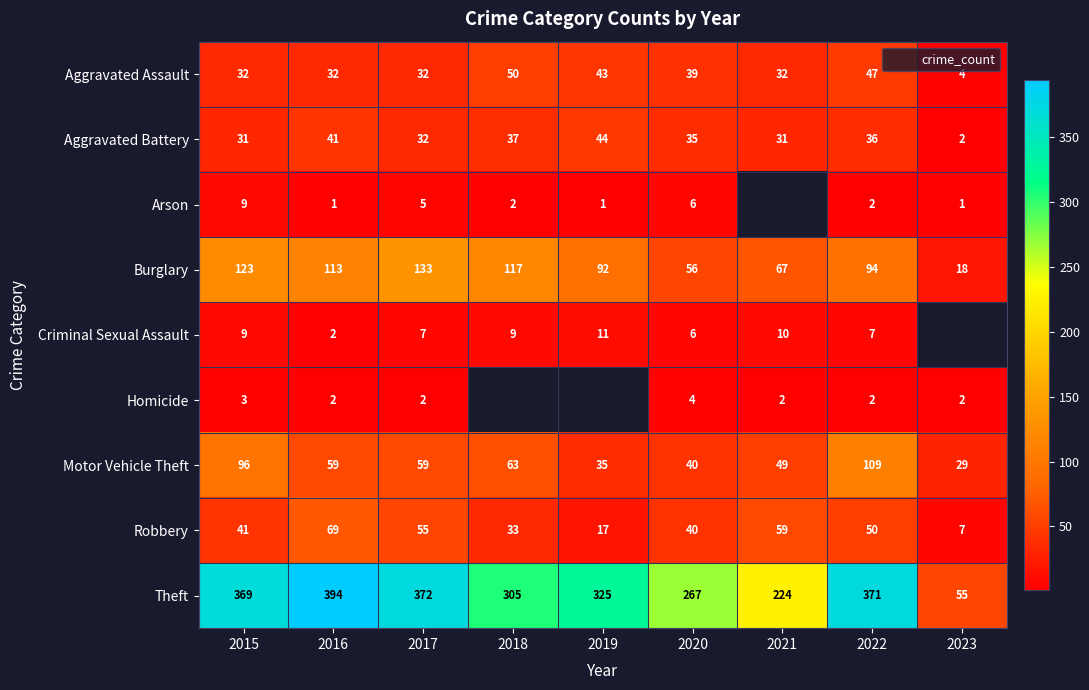

What is the difference between the maximum and minimum values in the Motor Vehicle Theft series?

80.0